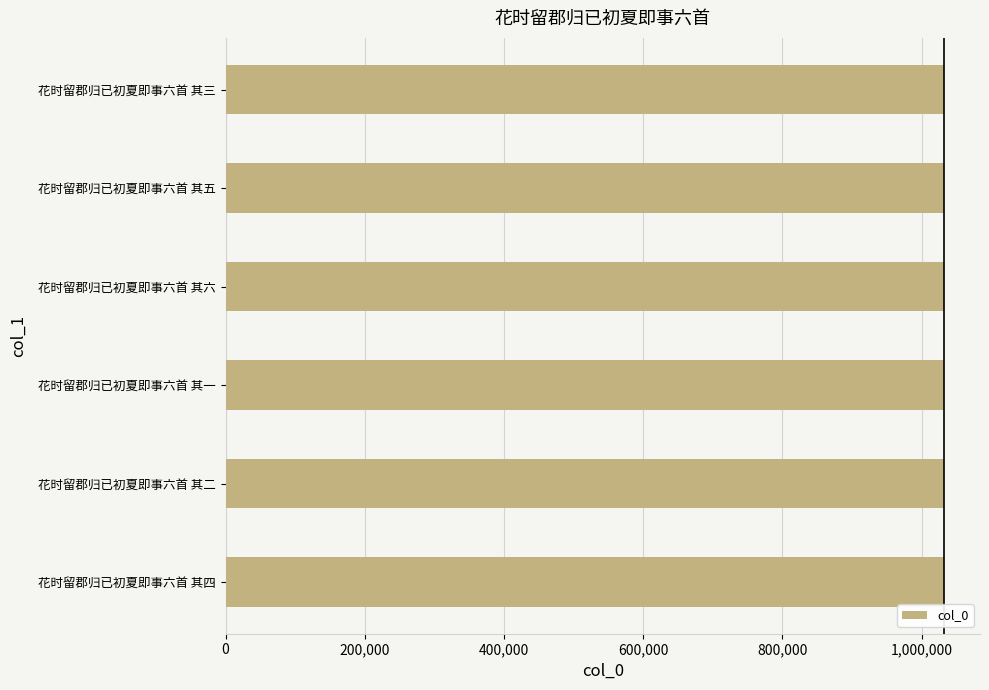

What is the sum of the values at 花时留郡归已初夏即事六首 其二 and 花时留郡归已初夏即事六首 其四?

2064502